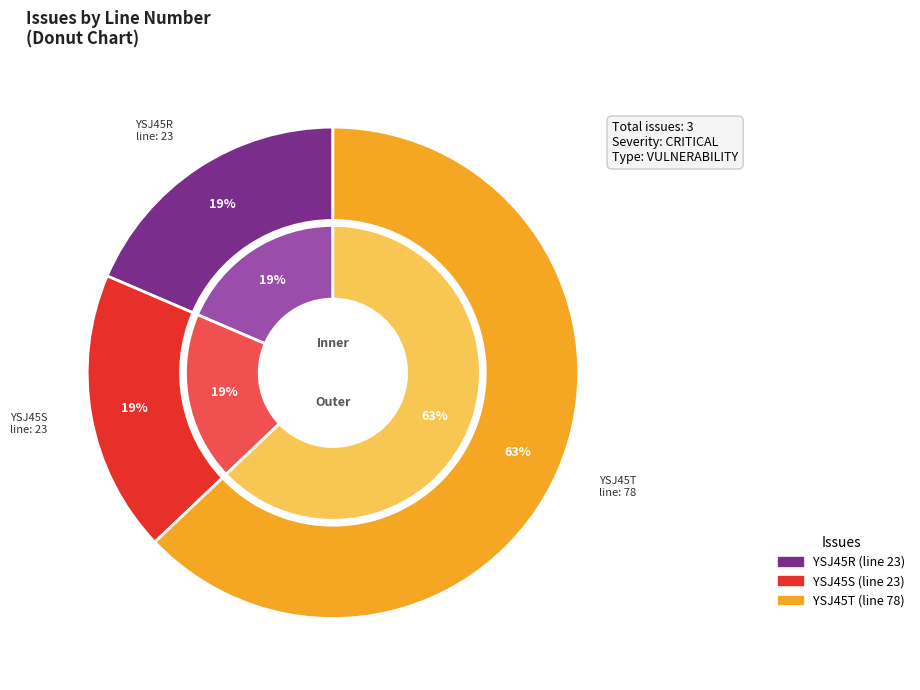

To the nearest percent, what is the difference between the largest and smallest slice percentages?

44%